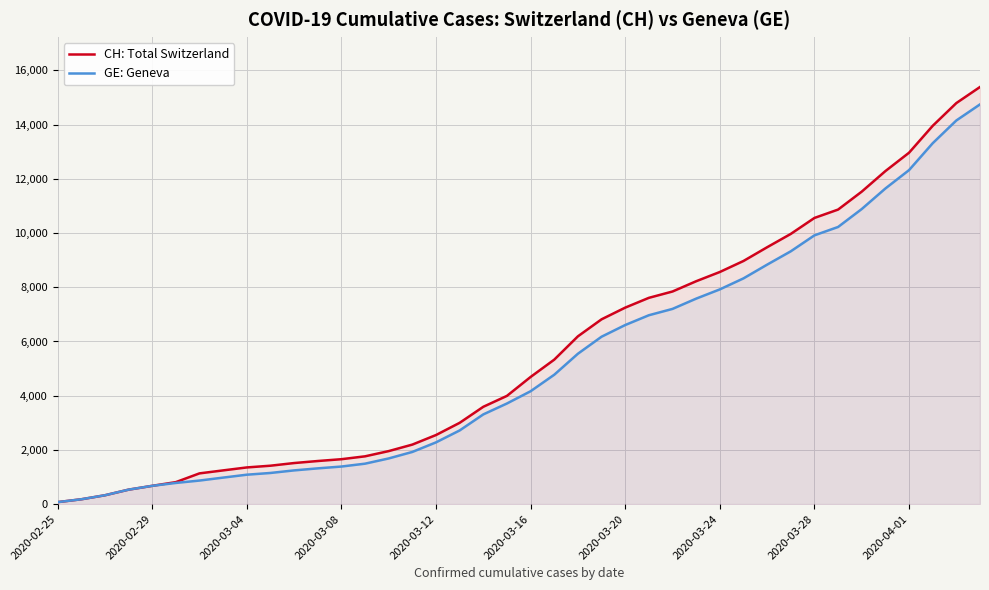

Which series has the largest range (max minus min)?

CH: Total Switzerland